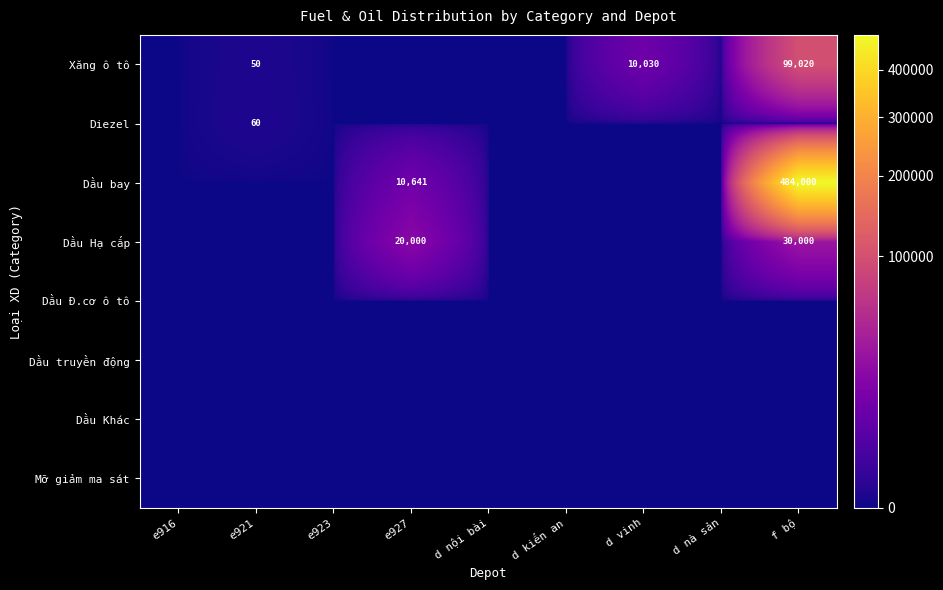

What is the sum of the Xăng ô tô values at e921 and f bộ?

99070